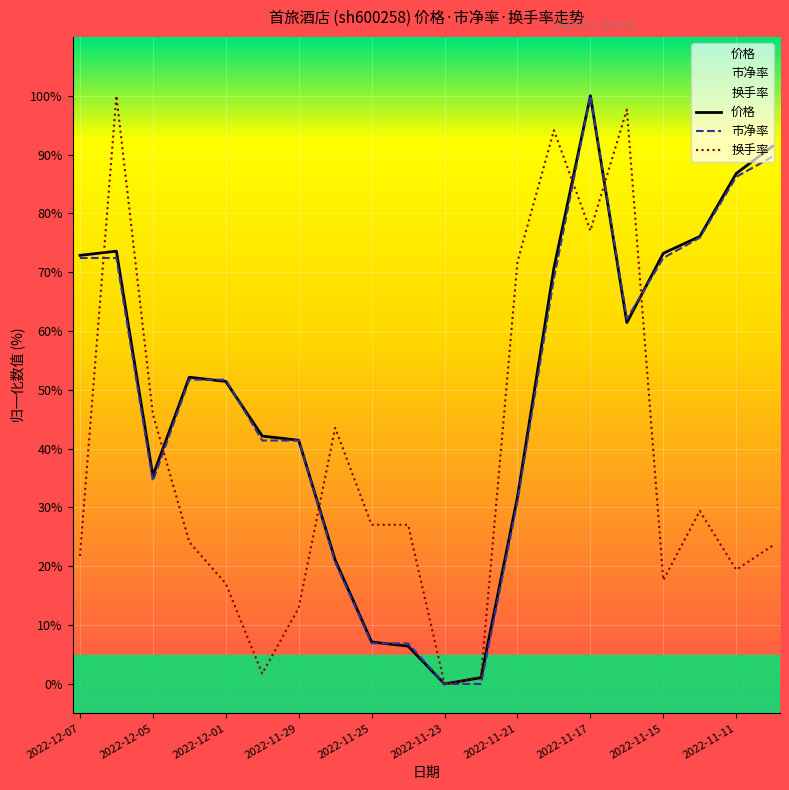

Between 2022-12-07 and 2022-11-25, which series saw the biggest shift?

价格